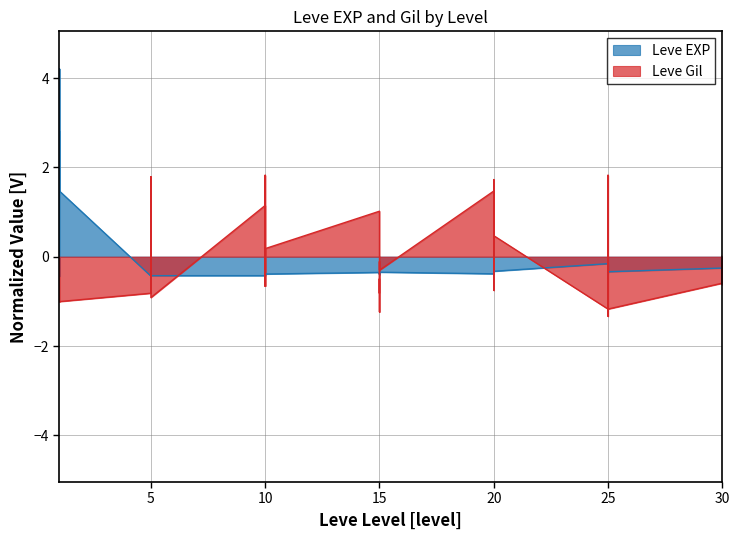

What are all the series names shown in the legend?

Leve EXP, Leve Gil